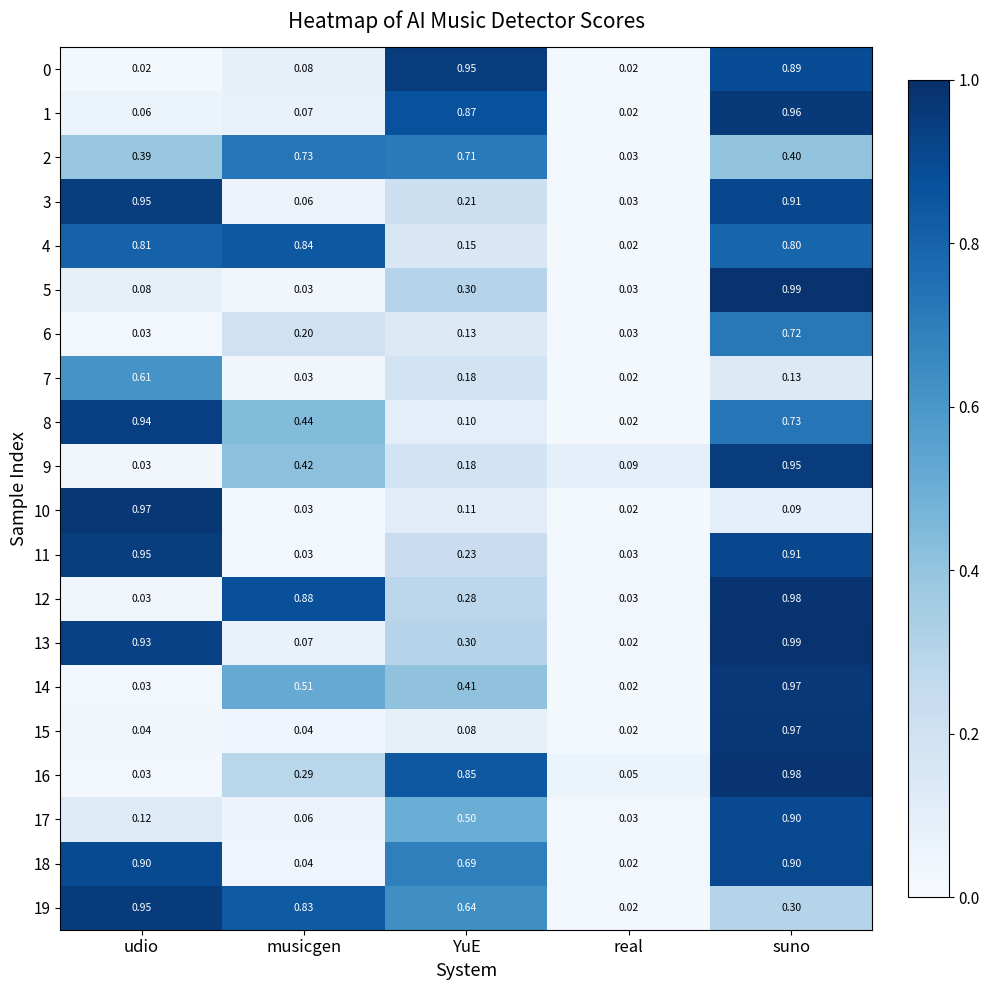

List the labels in order of 1 value, largest first.

suno, YuE, musicgen, udio, real